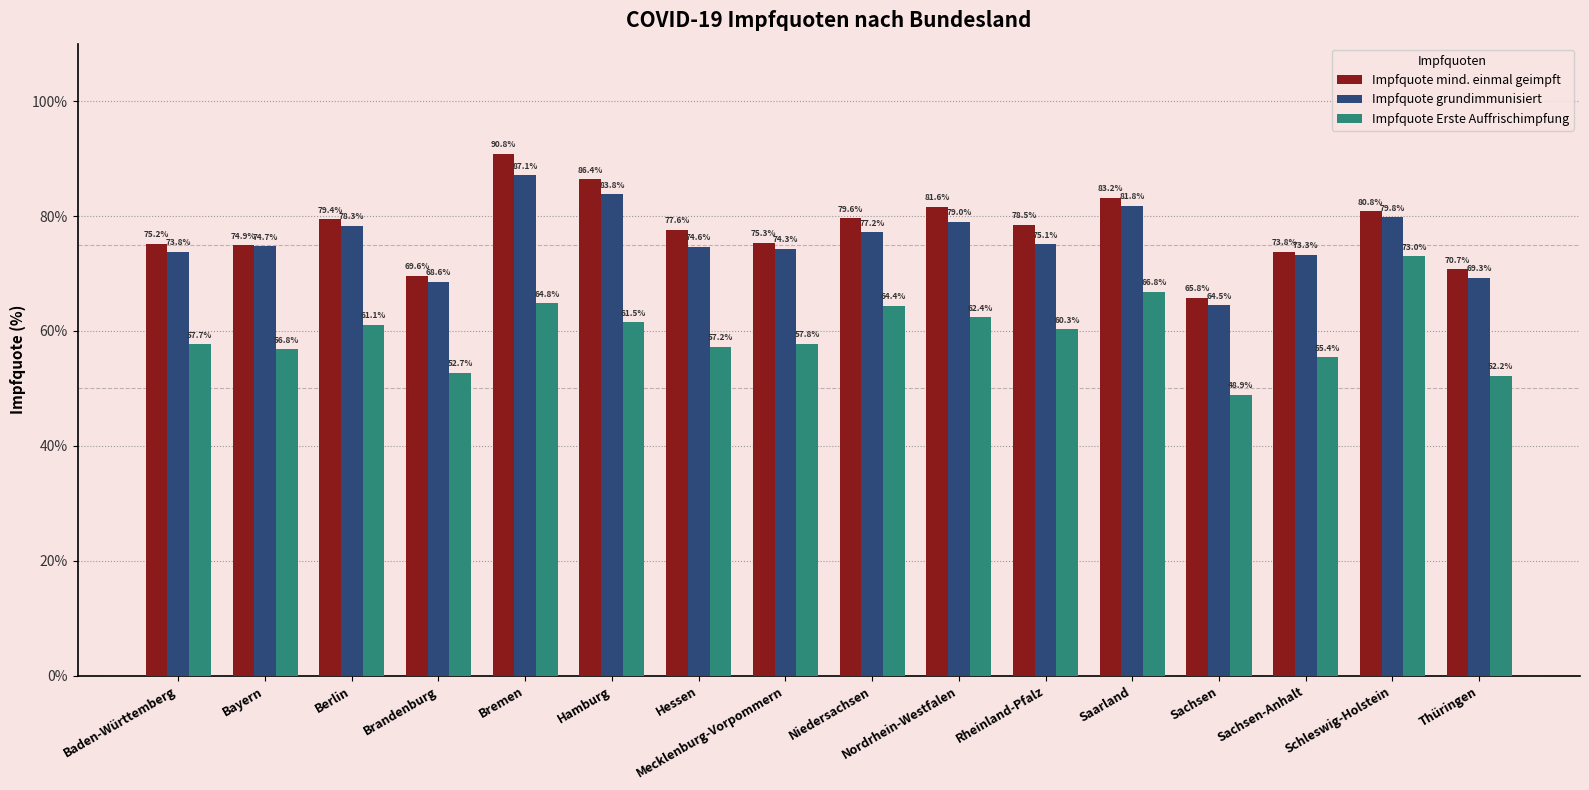

The value of Impfquote grundimmunisiert at Berlin is 78.3. True or false?

True